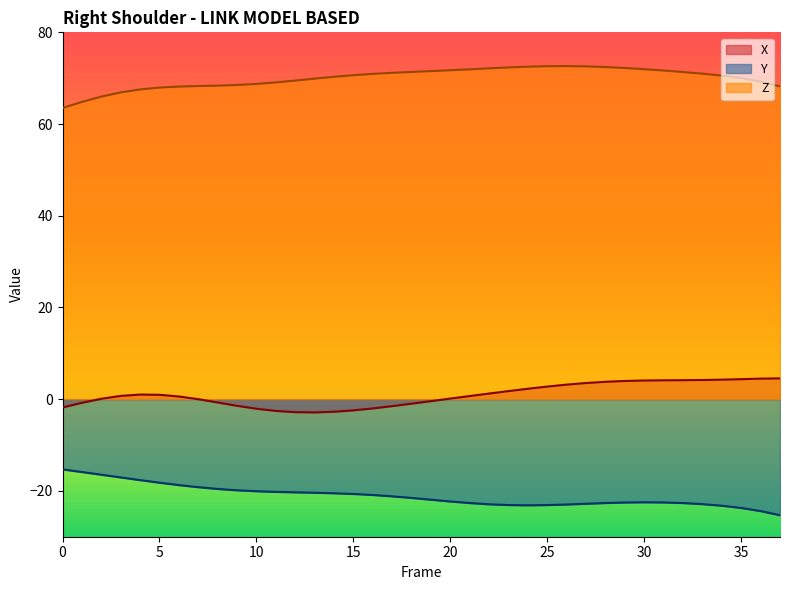

What is the value of the Z point at the 34th from the left?

71.0